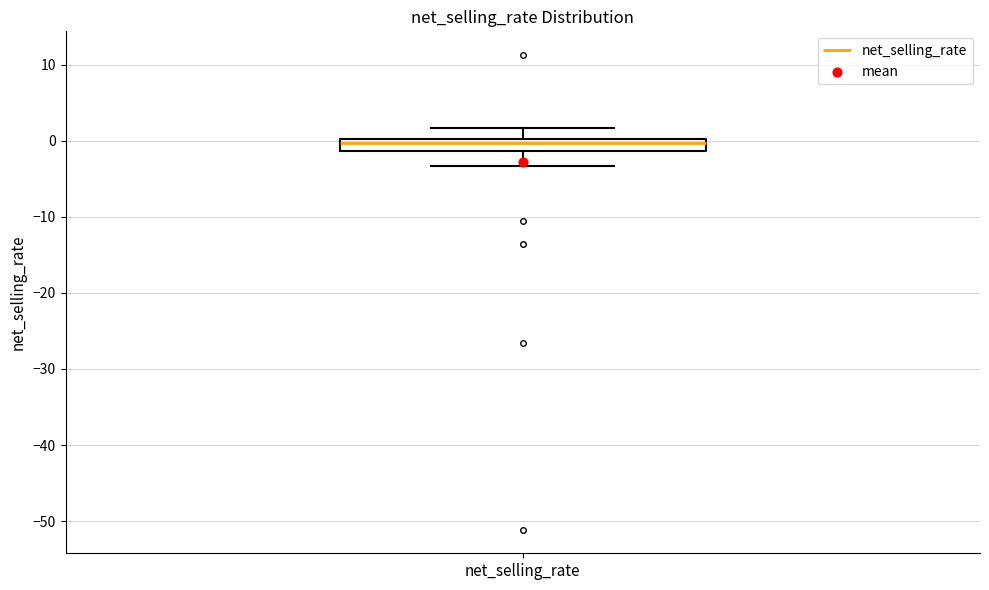

Where is the lower edge of the box for net_selling_rate on the y-axis? The values are not printed on the chart, so give them approximately, as read against the axis.

-1